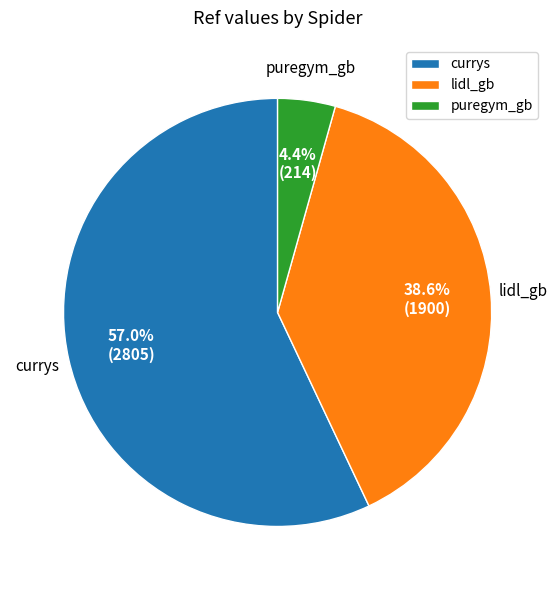

What is the total percentage of lidl_gb and puregym_gb?

43.0%